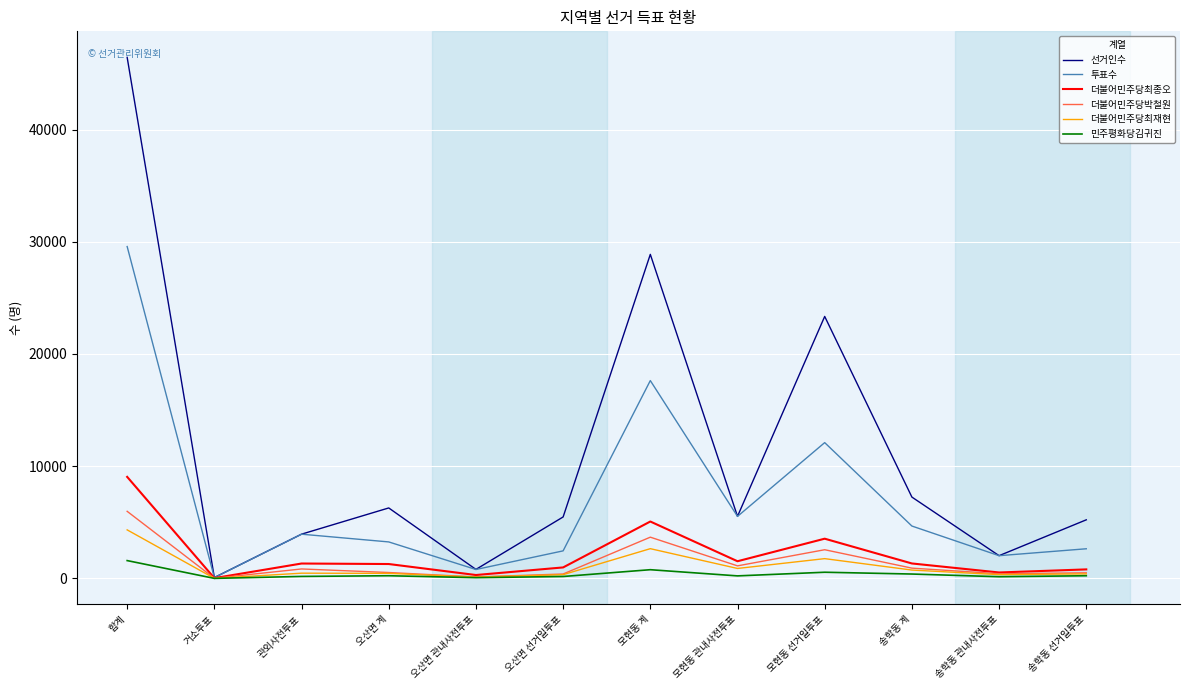

List the series in order of their peak value, highest first.

선거인수, 투표수, 더불어민주당최종오, 더불어민주당박철원, 더불어민주당최재현, 민주평화당김귀진